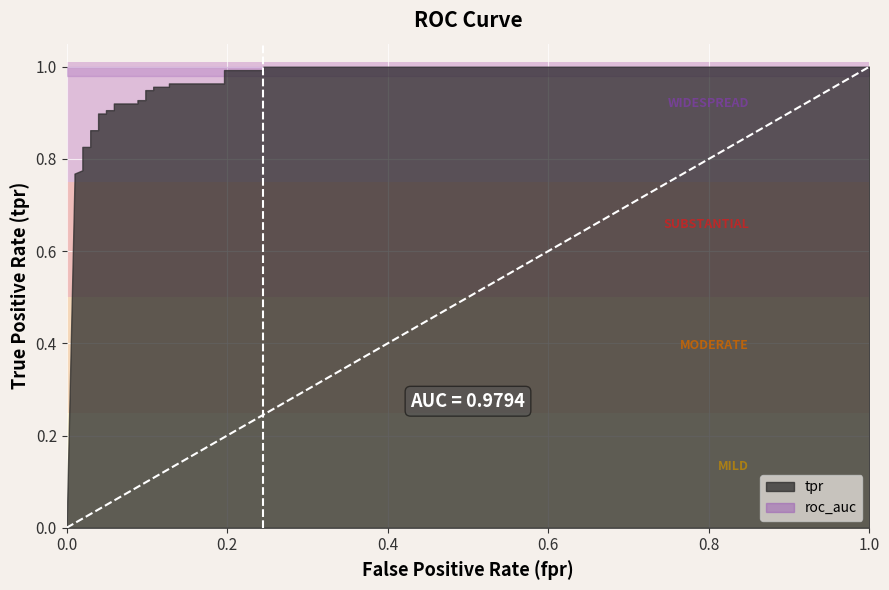

List the series in order of their overall mean, lowest first.

tpr, roc_auc